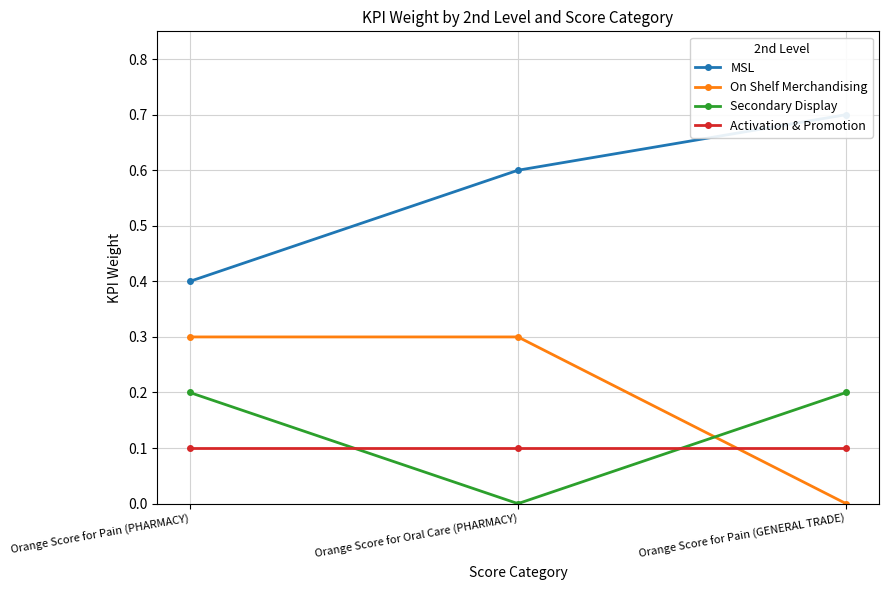

How many lines are shown in the chart?

4